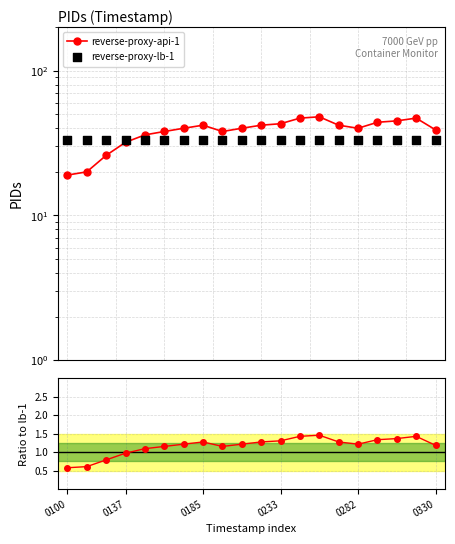

At which category is the sum across all series the highest?

13